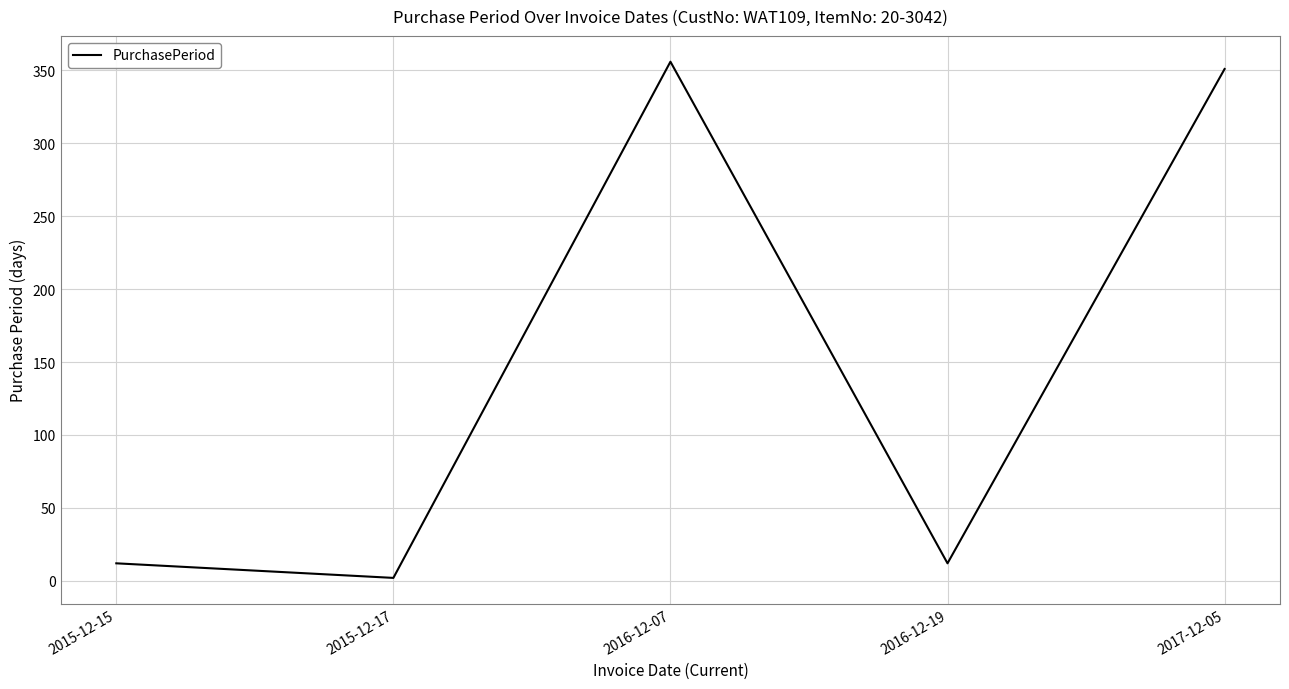

Is it true that the value at 2017-12-05 is 124?

False